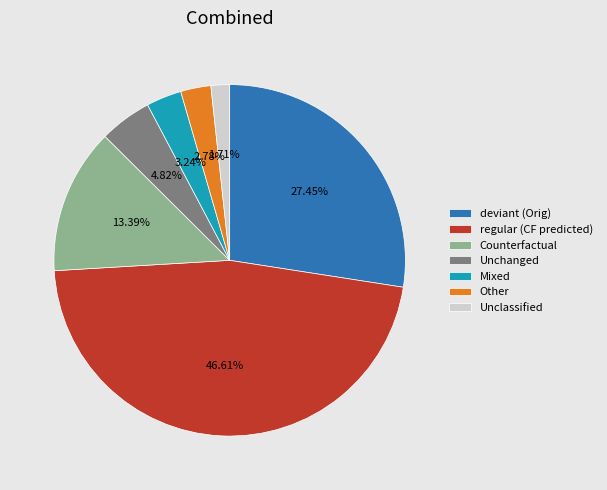

Which category has the smallest portion of the pie?

Unclassified